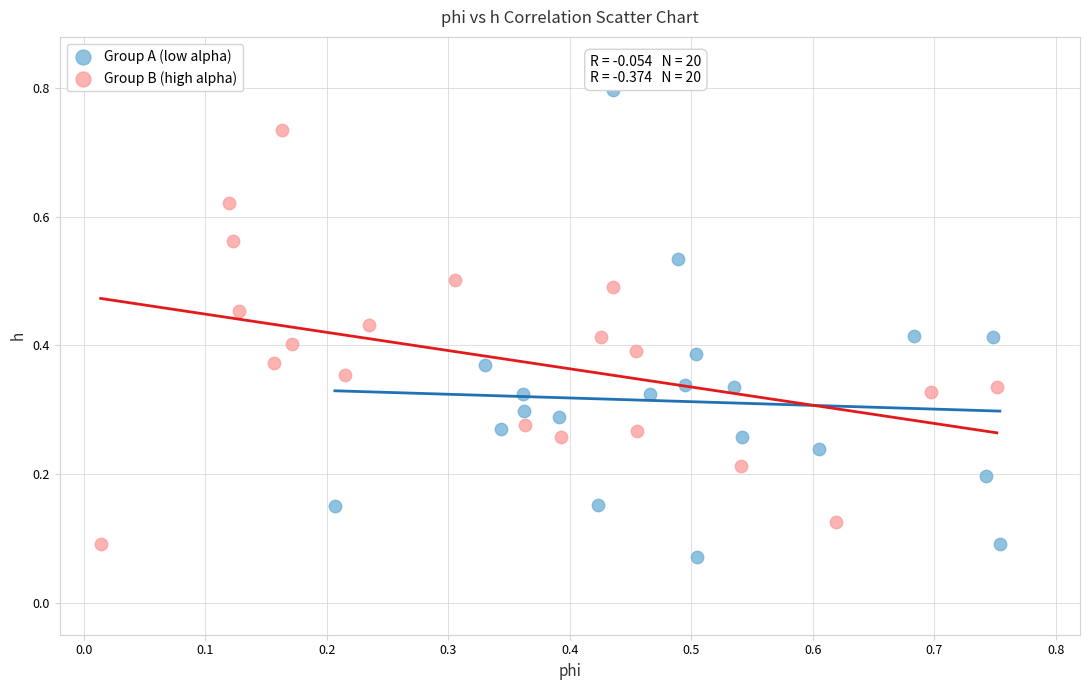

Which series reaches the maximum Y coordinate?

Group A (low alpha)